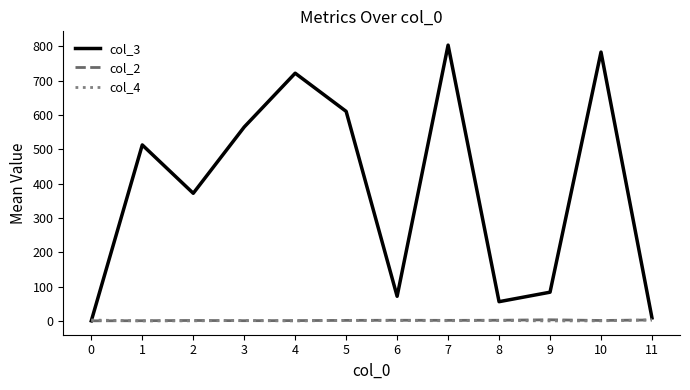

How many lines are shown in the chart?

3